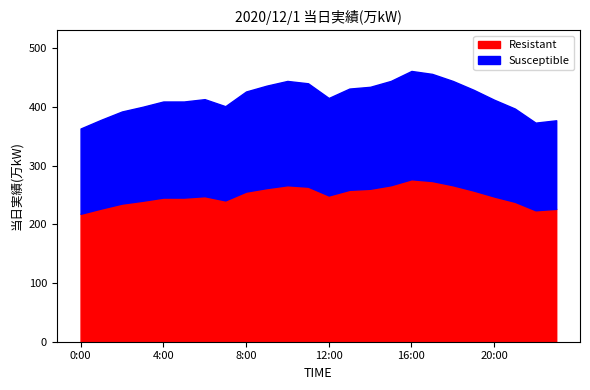

Reading right to left, transcribe all the data shown in this chart.

23:00=377	22:00=373	21:00=397	20:00=412	19:00=429	18:00=444	17:00=456	16:00=461	15:00=444	14:00=434	13:00=431	12:00=415	11:00=440	10:00=444	9:00=436	8:00=426	7:00=401	6:00=413	5:00=409	4:00=409	3:00=400	2:00=392	1:00=378	0:00=363